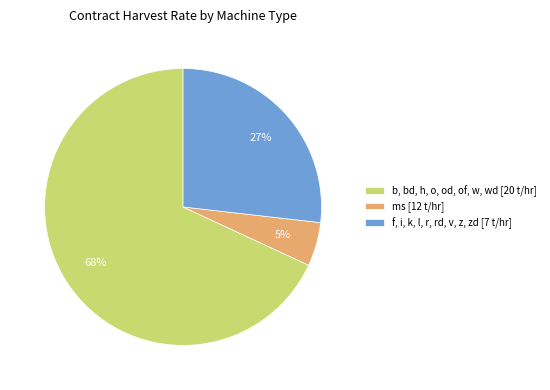

Count the number of slices in the pie.

3